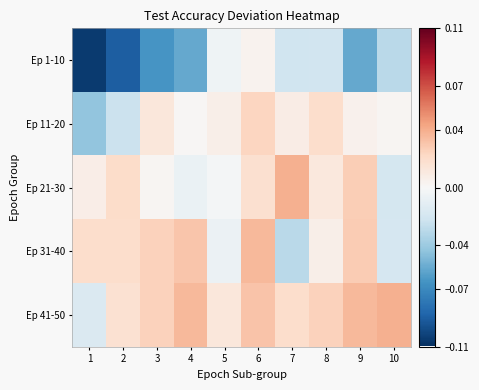

Which series has the largest range (max minus min)?

Ep 1-10